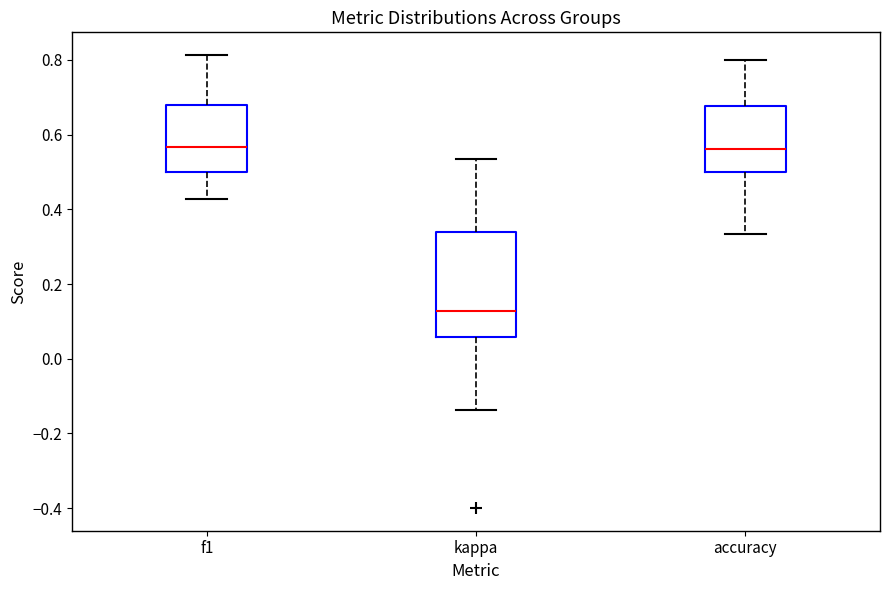

Reading left to right, read every box against the y-axis: the position of its median line, the range the box covers, and the ends of its whiskers. The values are not printed on the chart, so give them approximately, as read against the axis.

f1: median 0.56, box 0.50 to 0.68, whiskers 0.42 to 0.82
kappa: median 0.12, box 0.06 to 0.34, whiskers -0.14 to 0.54
accuracy: median 0.56, box 0.50 to 0.68, whiskers 0.34 to 0.80